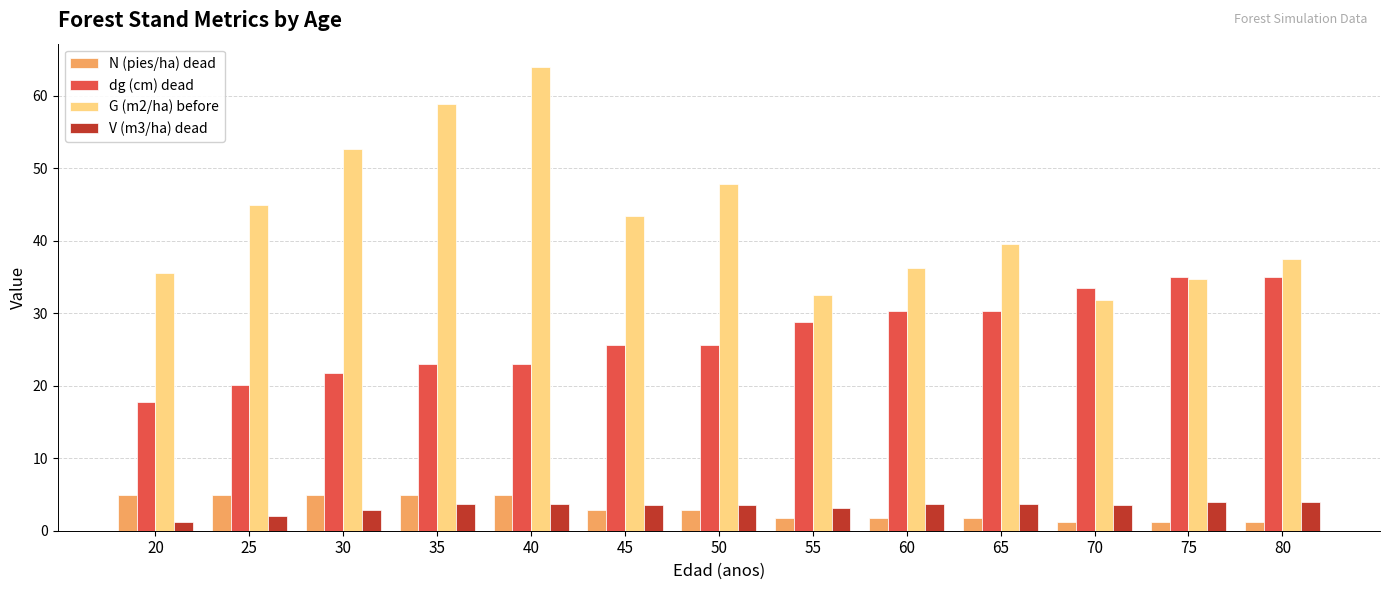

What is the maximum value for G (m2/ha) before?

64.0